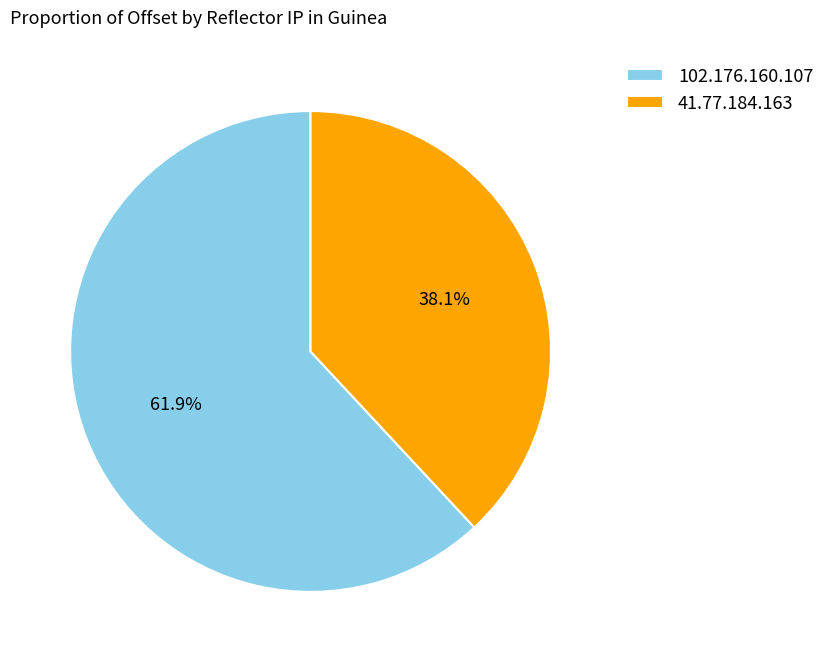

What percentage do 102.176.160.107 and 41.77.184.163 together represent?

100.0%